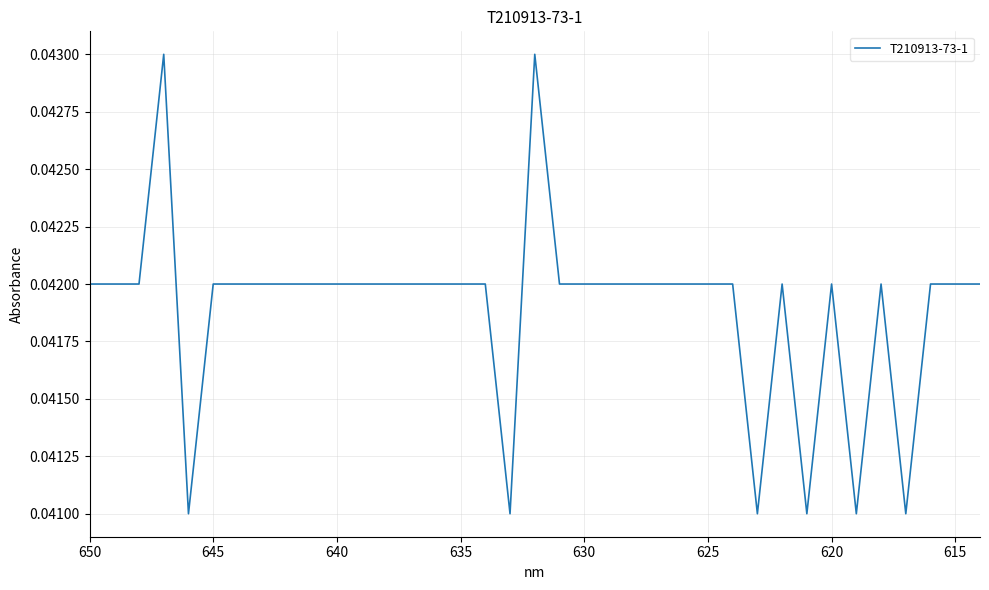

How many points are lower than both their immediate neighbors (excluding endpoints)?

6